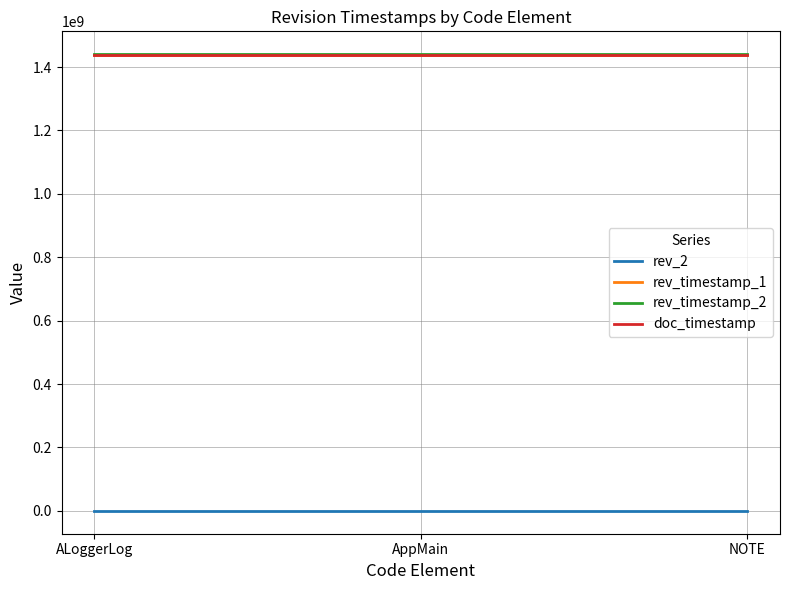

Rank the series at ALoggerLog from lowest to highest value.

rev_2, rev_timestamp_1, doc_timestamp, rev_timestamp_2